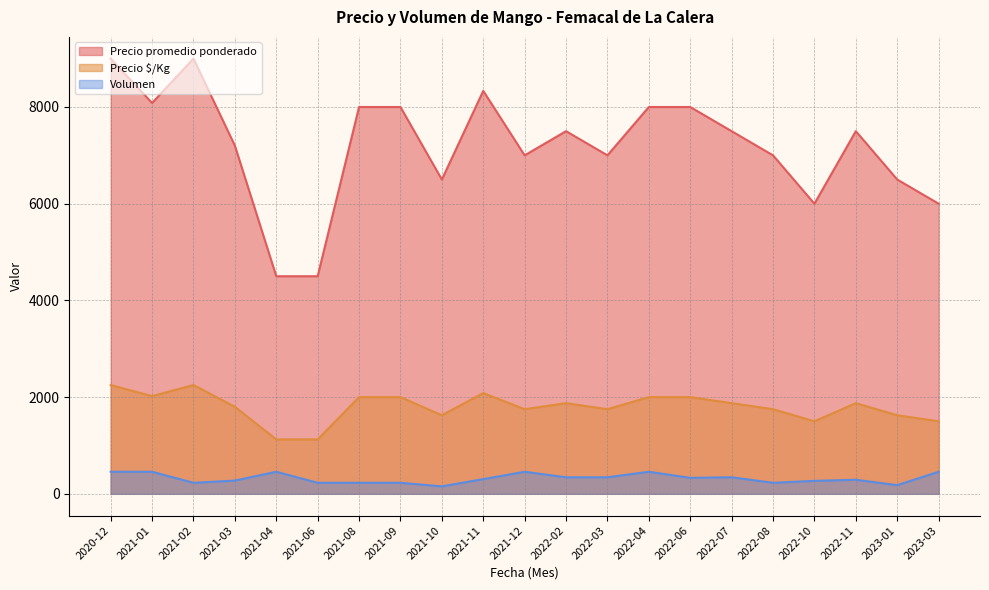

At which label is Precio promedio ponderado closest to 7250?

2021-03